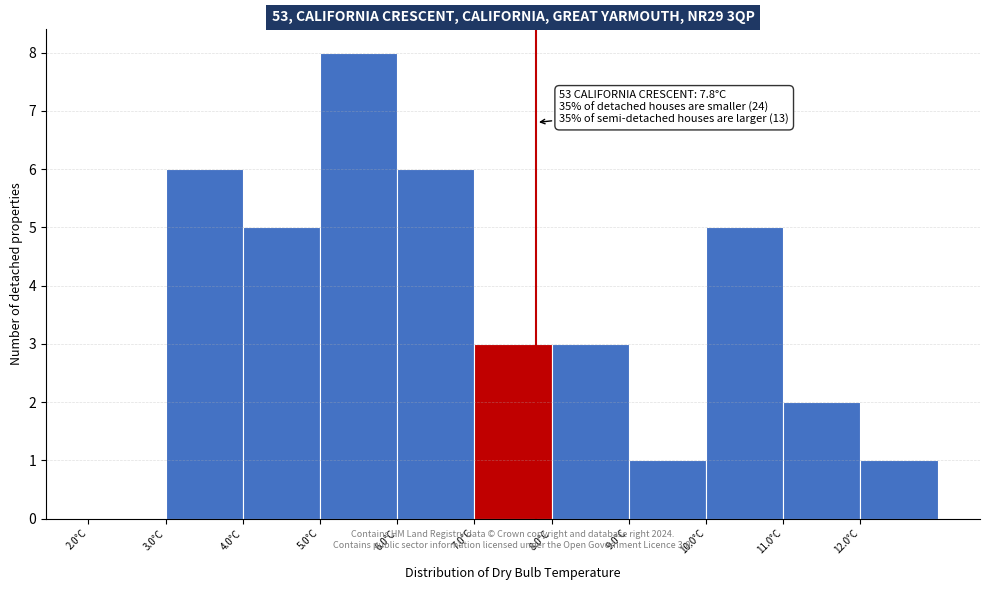

Over which range of the x-axis is the bar tallest?

5 to 6